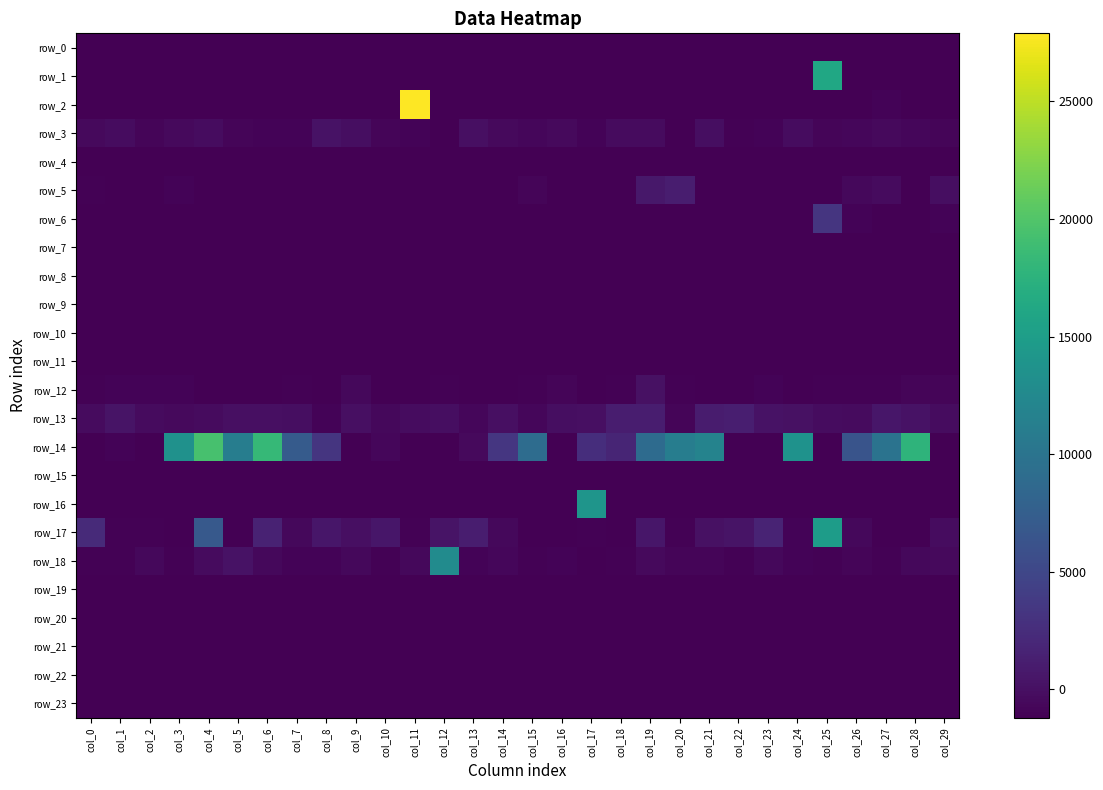

What is the difference between the maximum and second lowest values in the row_12 series?

1270.7